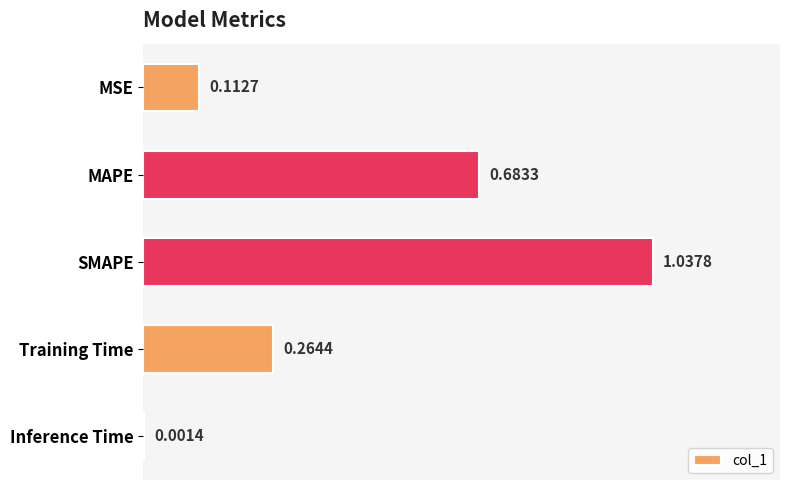

What is the change in value from MAPE to Inference Time?

-0.7